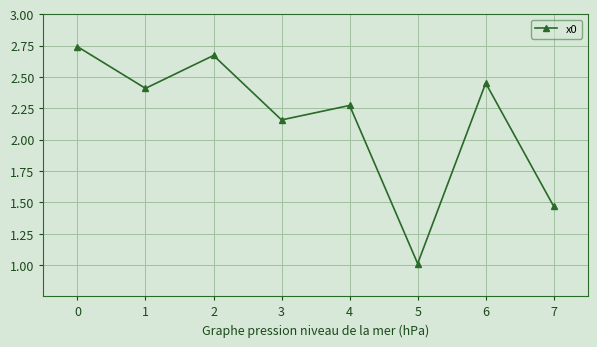

What is the change in value from 0 to 7?

-1.3